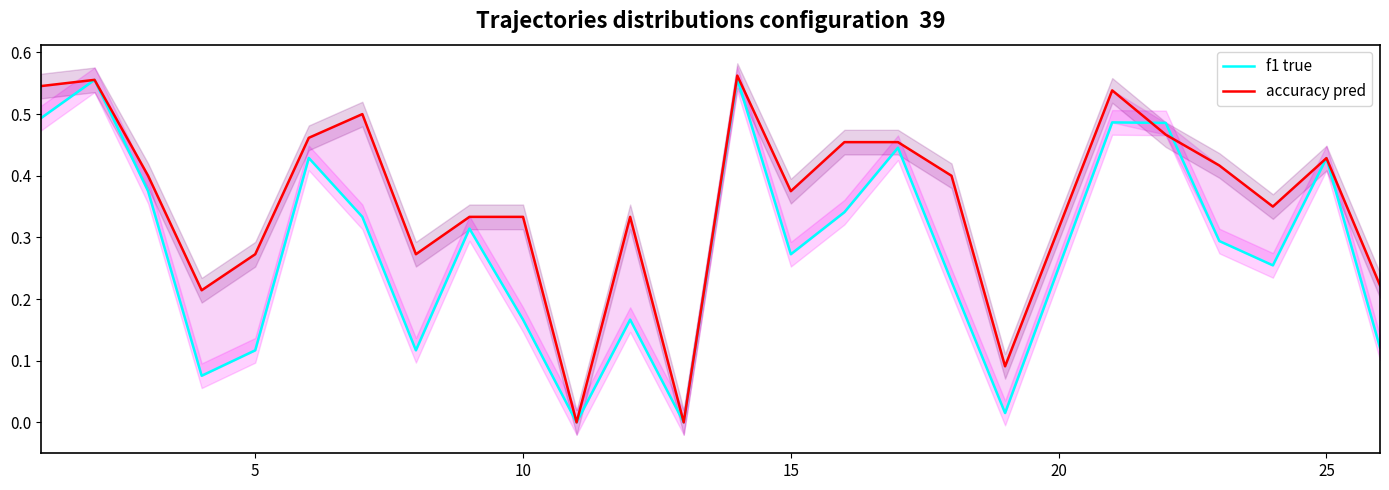

Between 15 and 10, which is larger?

15